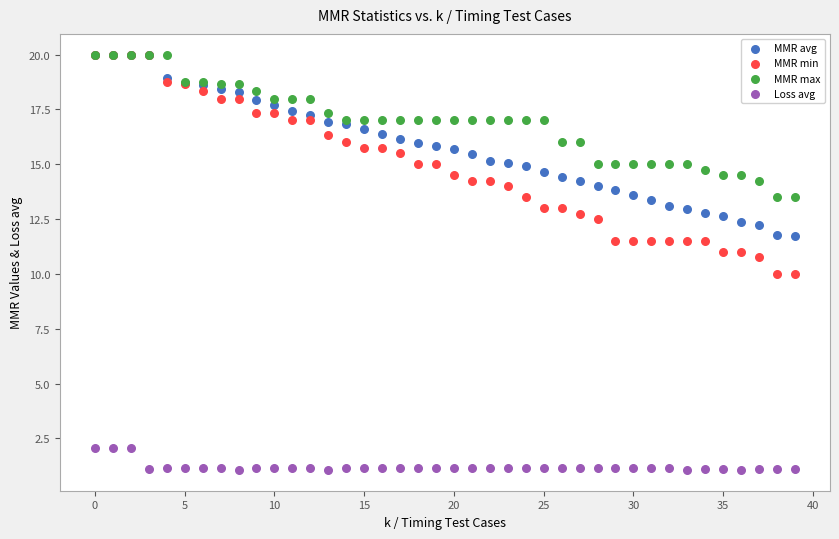

What are all the series names shown in the legend?

MMR avg, MMR min, MMR max, Loss avg